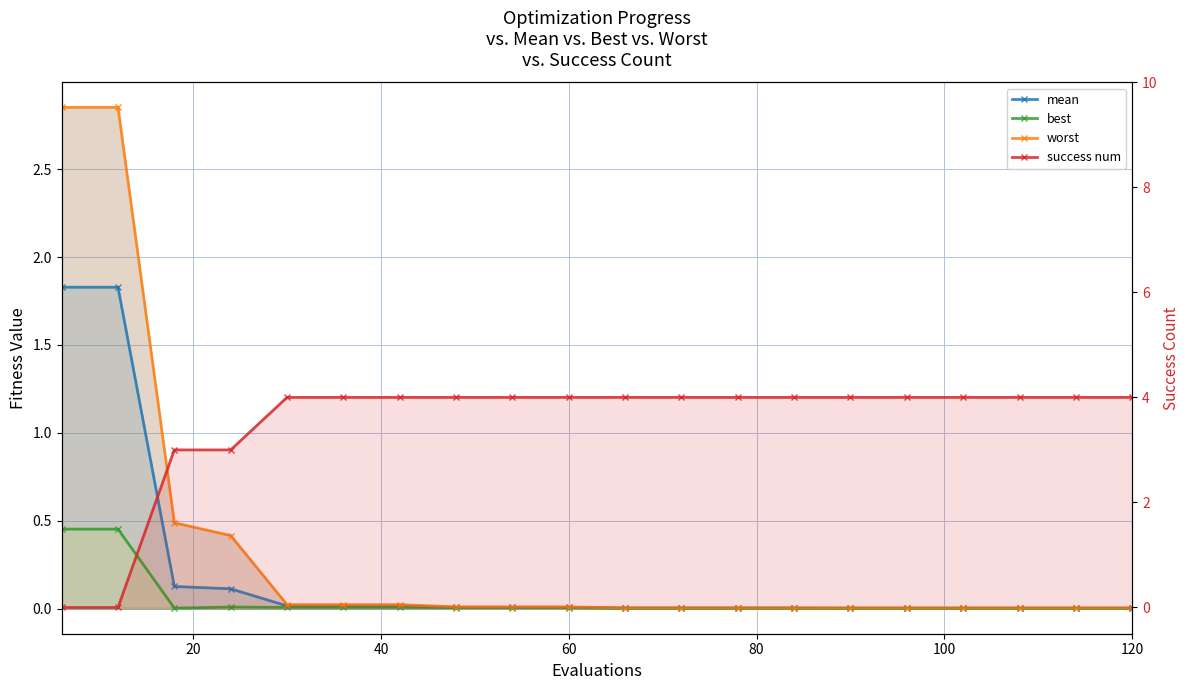

Reading left to right, extract all data points from this chart.

mean: 1.8	1.8	0.1	0.1	0.0	0.0	0.0	0.0	0.0	0.0	0.0	0.0	0.0	0.0	0.0	0.0	0.0	0.0	0.0	0.0
best: 0.5	0.5	0.0	0.0	0.0	0.0	0.0	0.0	0.0	0.0	0.0	0.0	0.0	0.0	0.0	0.0	0.0	0.0	0.0	0.0
worst: 2.9	2.9	0.5	0.4	0.0	0.0	0.0	0.0	0.0	0.0	0.0	0.0	0.0	0.0	0.0	0.0	0.0	0.0	0.0	0.0
success num: 0.0	0.0	3.0	3.0	4.0	4.0	4.0	4.0	4.0	4.0	4.0	4.0	4.0	4.0	4.0	4.0	4.0	4.0	4.0	4.0